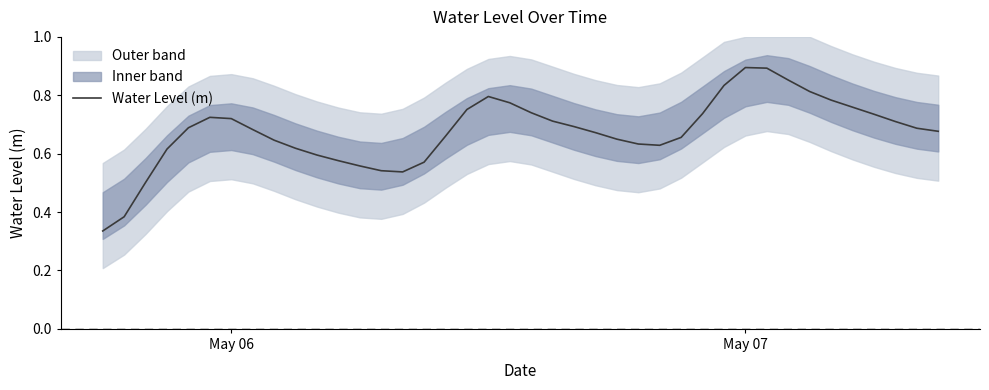

The chart shows a value of 0.2 at May 06. True or false?

False